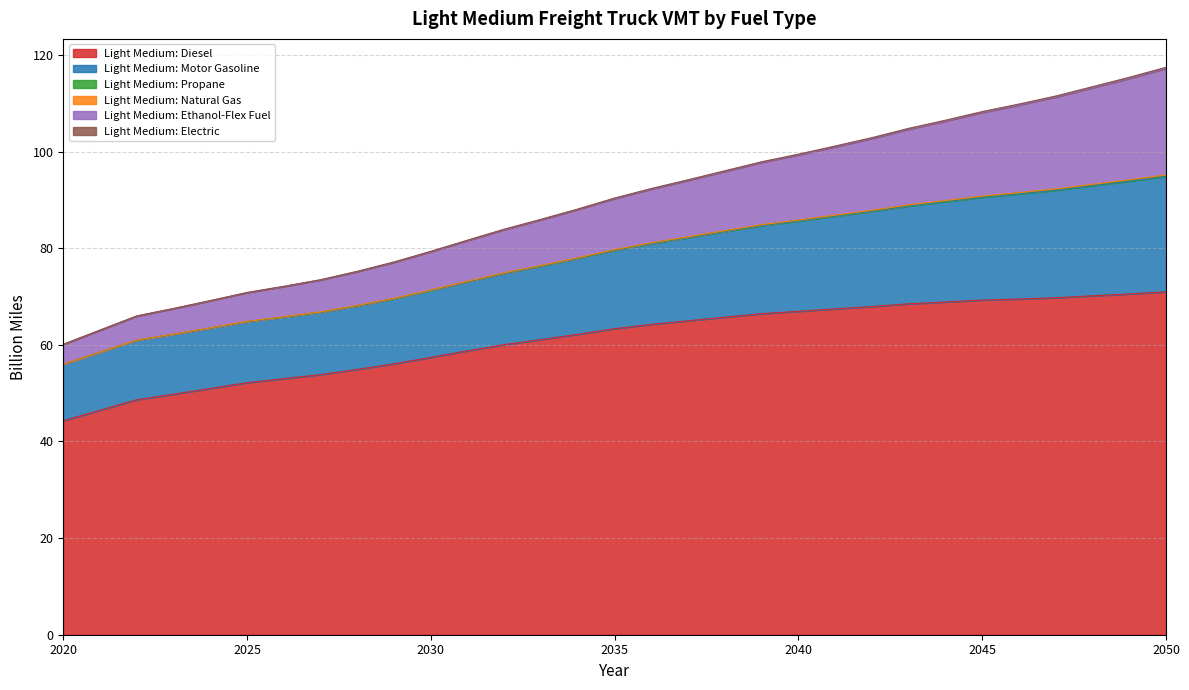

True or false: Light Medium: Electric and Light Medium: Natural Gas cross at least once.

False